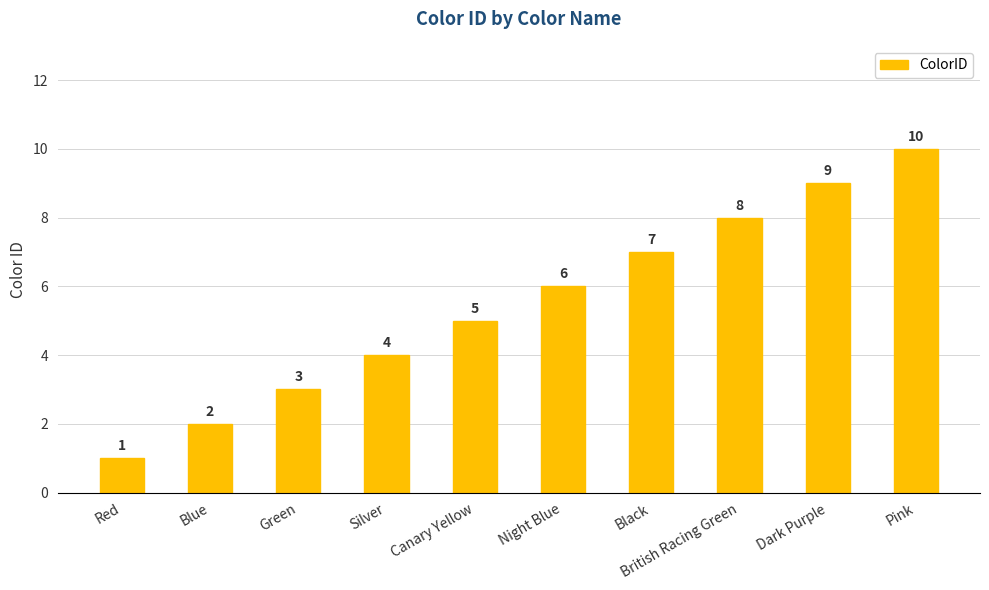

Count the number of data series in this chart.

1